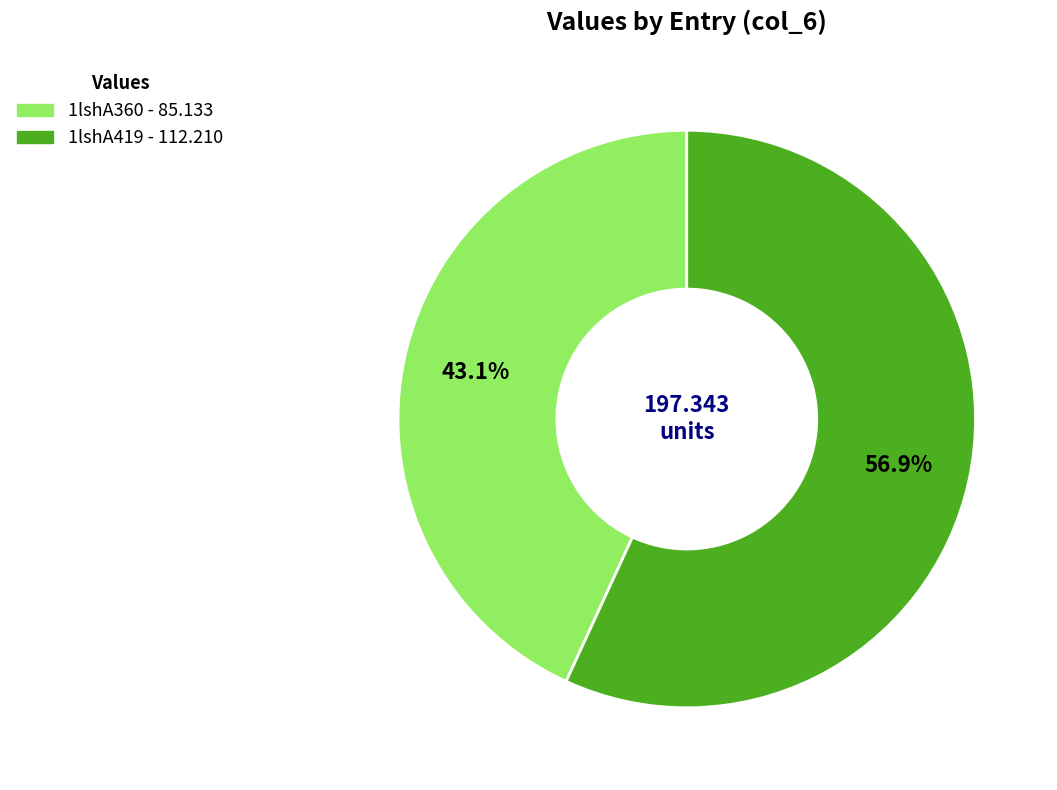

To the nearest percent, what is the average slice percentage?

50%